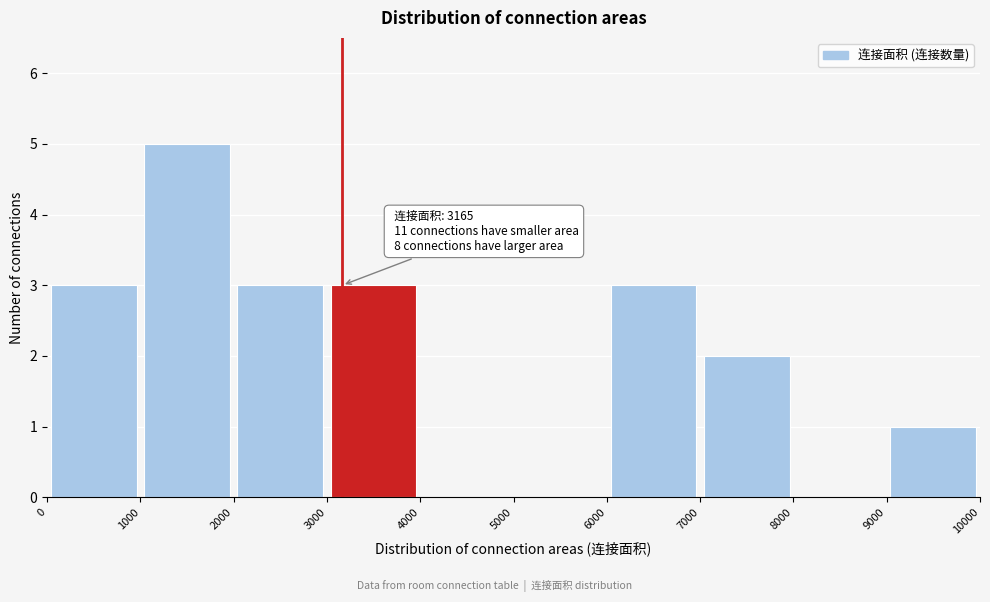

Which range on the x-axis has the tallest bar?

1000 to 2000